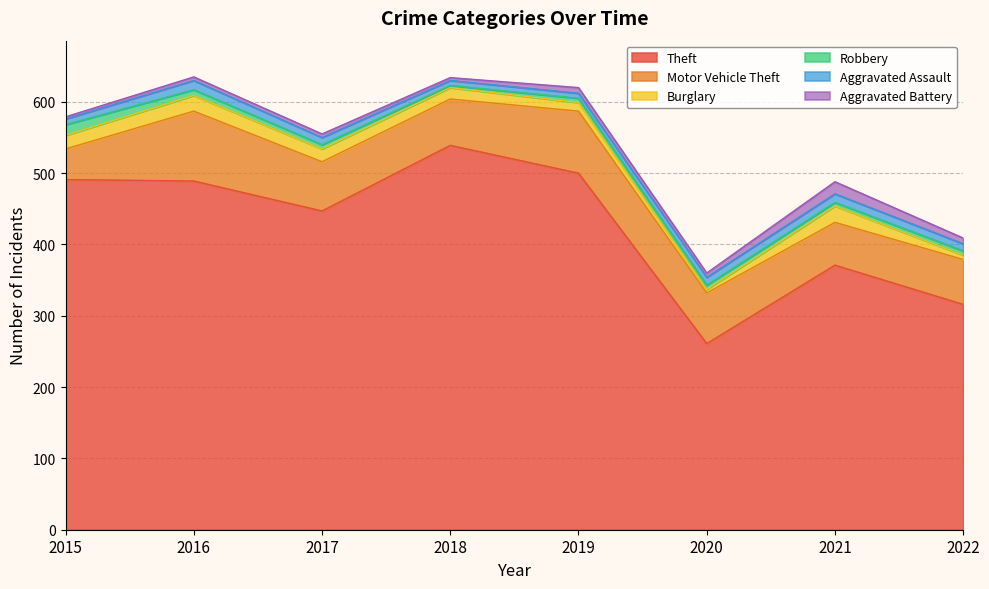

Which category has the lowest value across all series?

2018